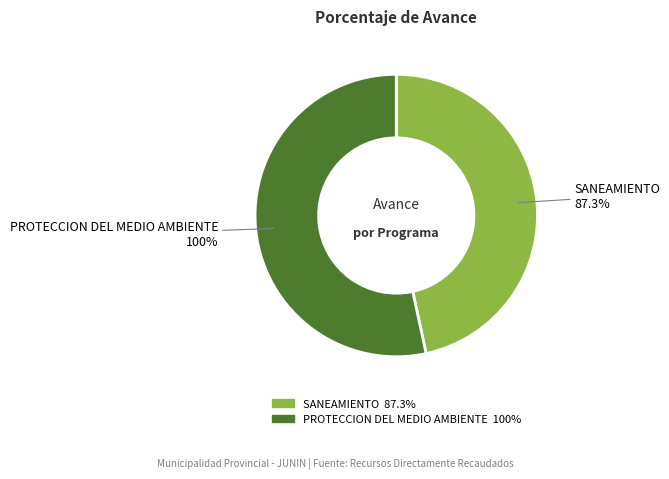

Rank the categories by value from highest to lowest.

048: PROTECCION DEL MEDIO AMBIENTE, 047: SANEAMIENTO